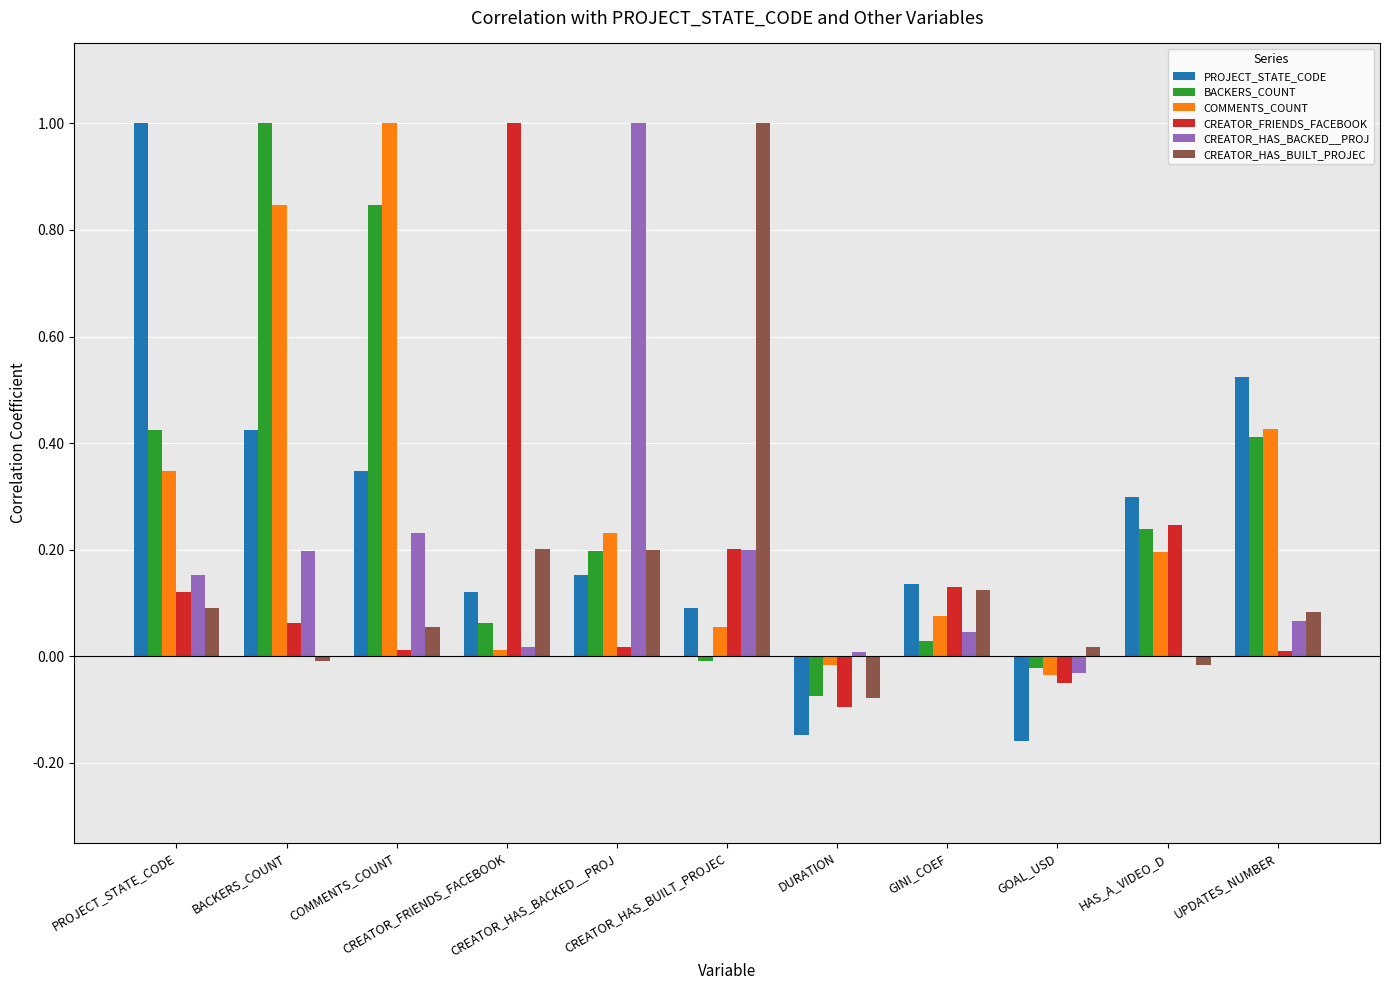

What is the maximum value shown in the chart?

1.0